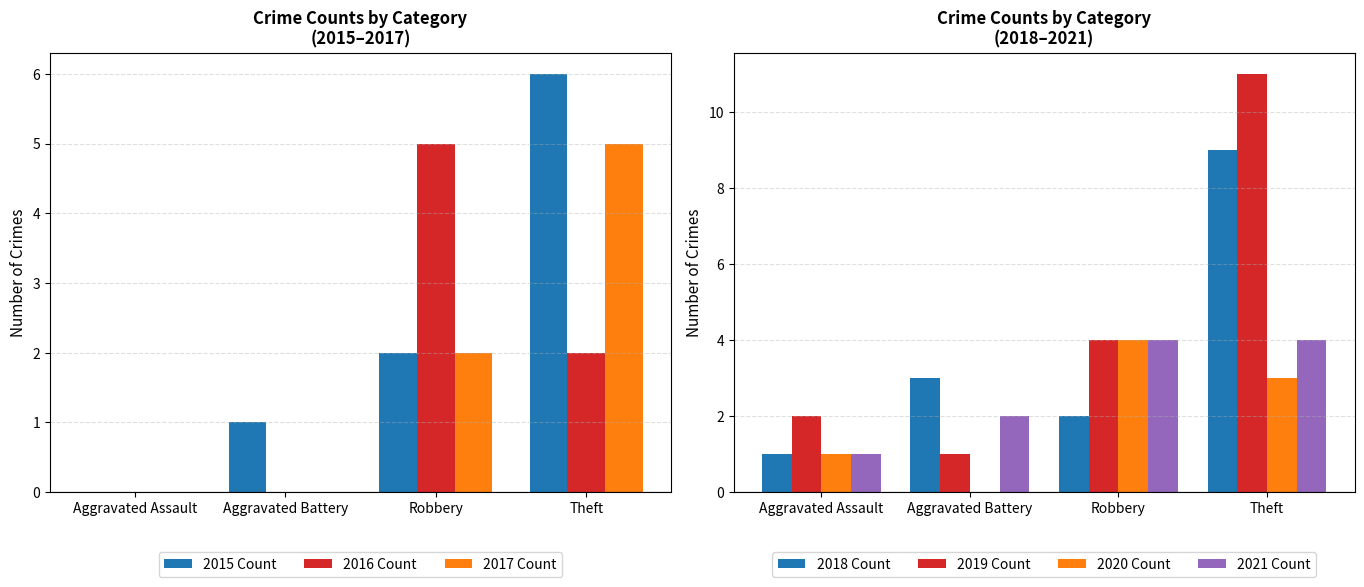

The 2015 Count series shows 1 at Aggravated Battery. True or false?

True